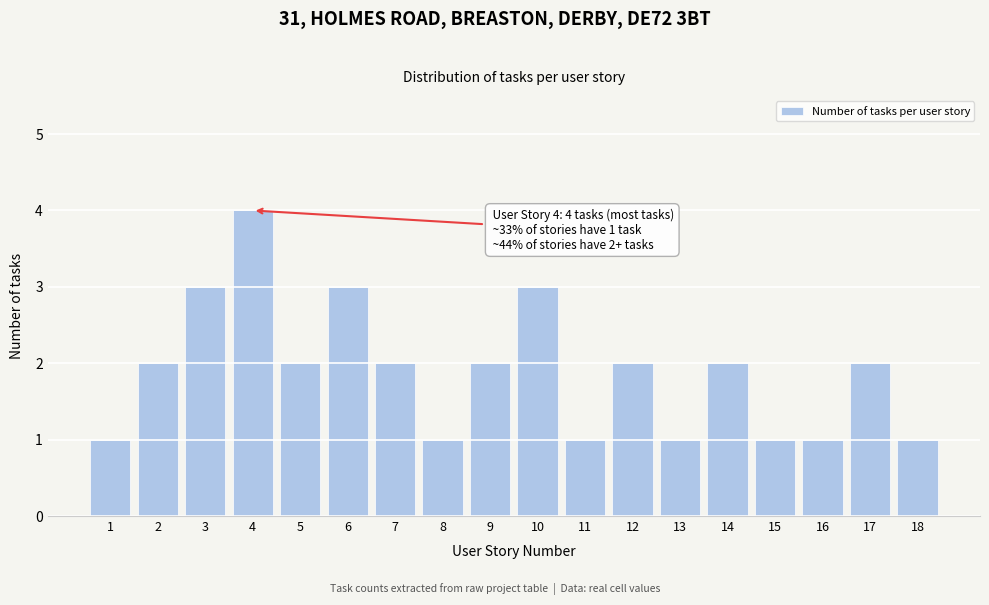

Reading left to right, transcribe all the data shown in this chart.

1	2	3	4	2	3	2	1	2	3	1	2	1	2	1	1	2	1